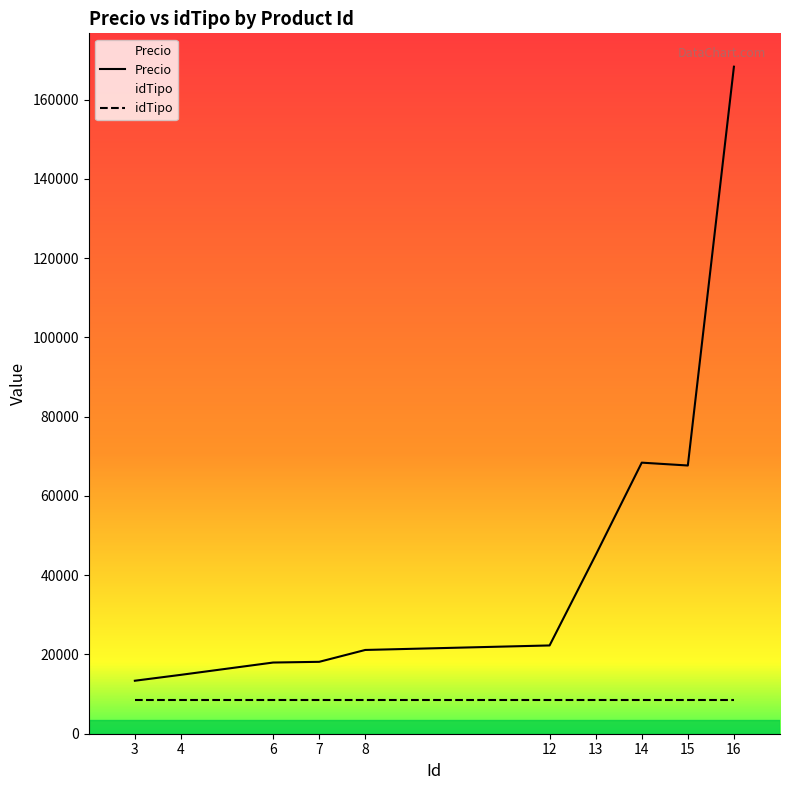

What is the maximum value shown in the chart?

168312.0